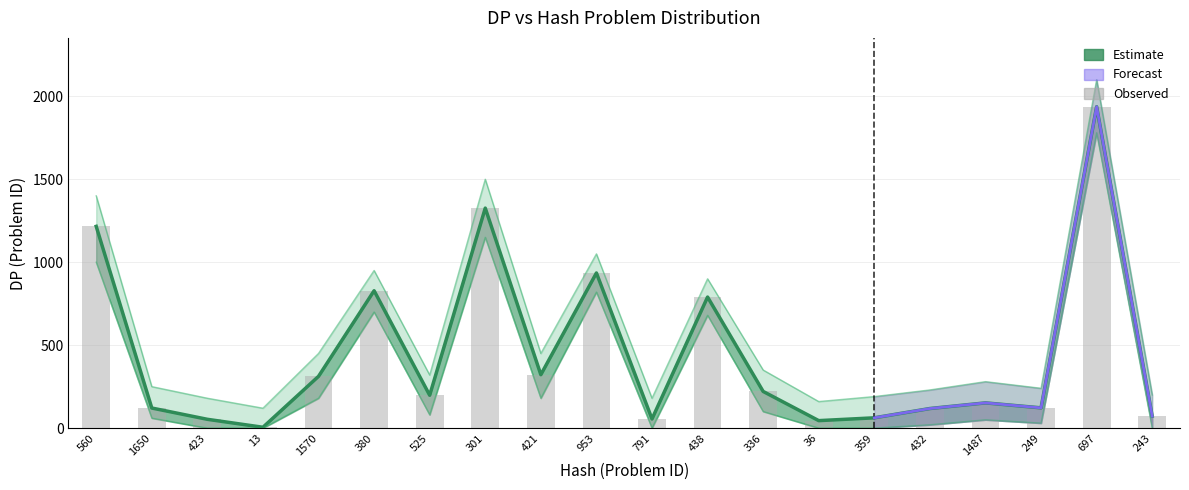

Reading right to left, transcribe all the data shown in this chart.

DP: 72	1937	122	152	118	62	45	221	790	55	935	322	1326	198	828	312	5	53	121	1216
DP_upper: 200	2100	240	280	230	190	160	350	900	180	1050	450	1500	320	950	450	120	180	250	1400
DP_lower: 0	1780	30	50	20	0	0	100	680	0	820	180	1150	80	700	180	0	0	60	1000